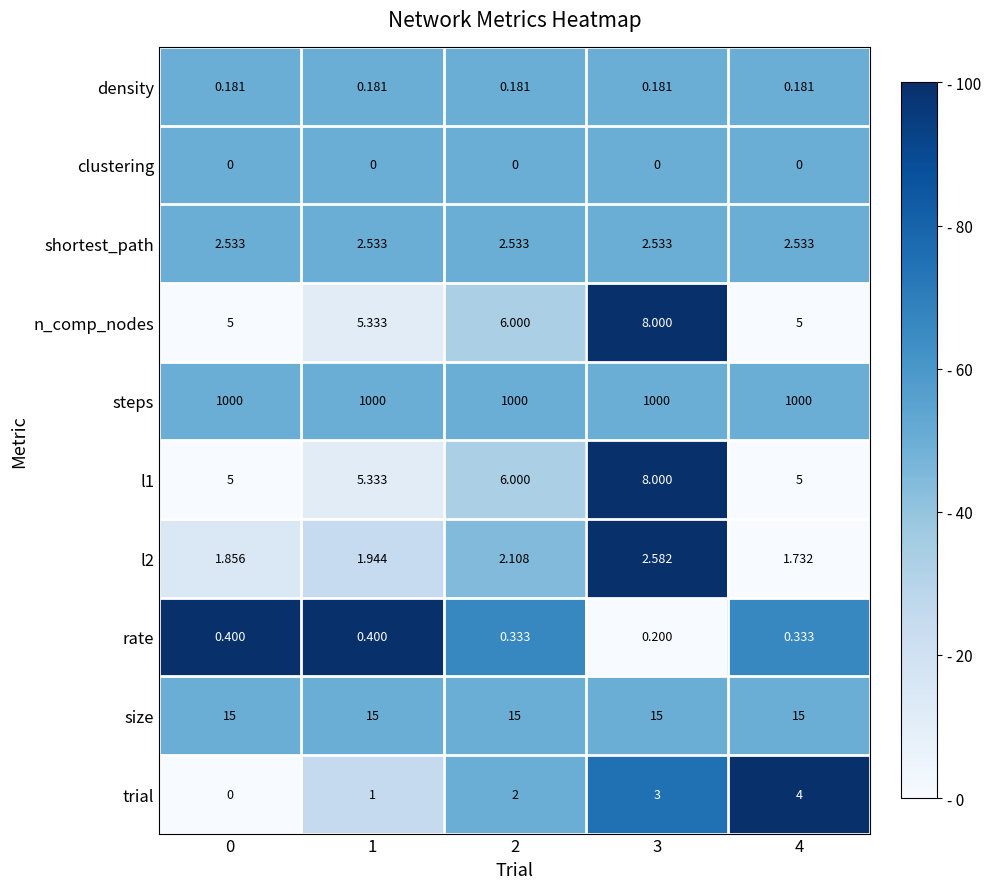

How many distinct data groups are displayed?

10